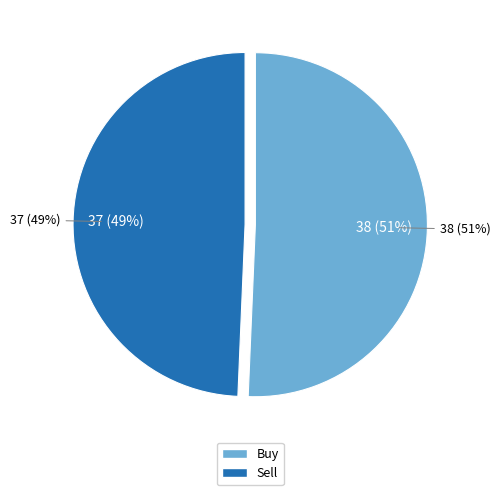

Do Sell and Buy together represent more than half of the pie?

Yes